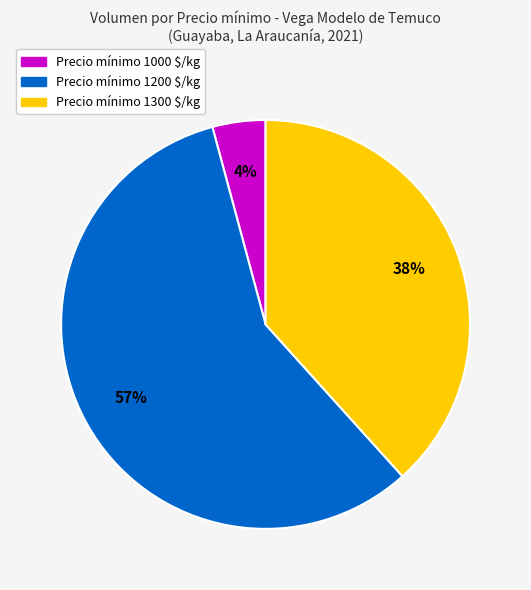

Is there any slice that represents more than half of the pie?

Yes